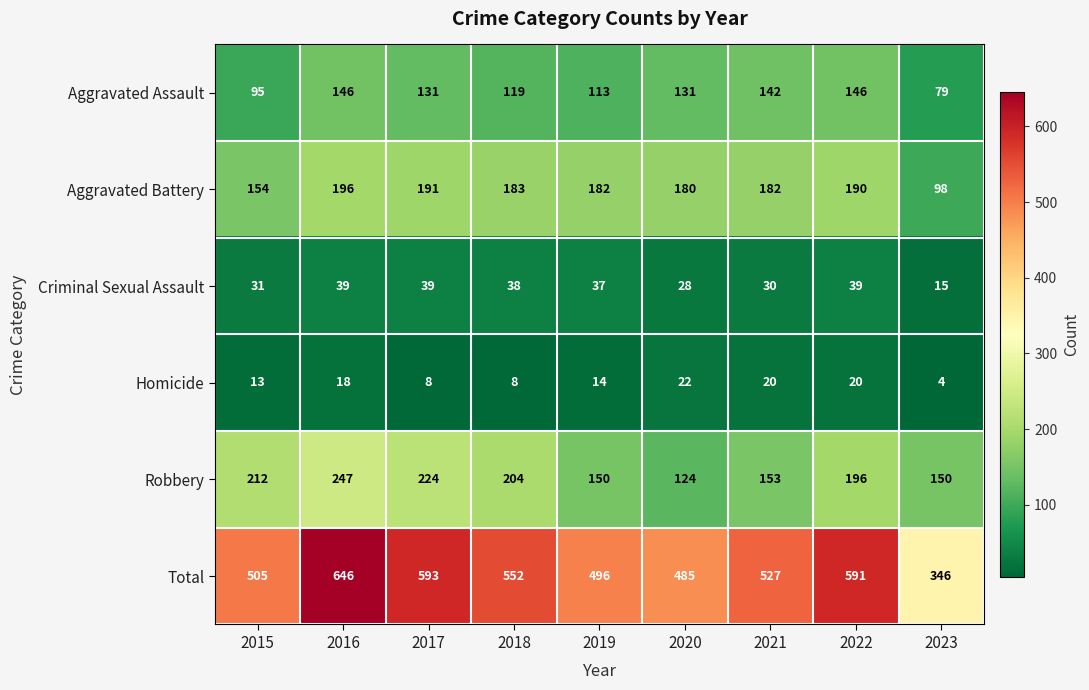

The Total series shows 505 at 2015. True or false?

True